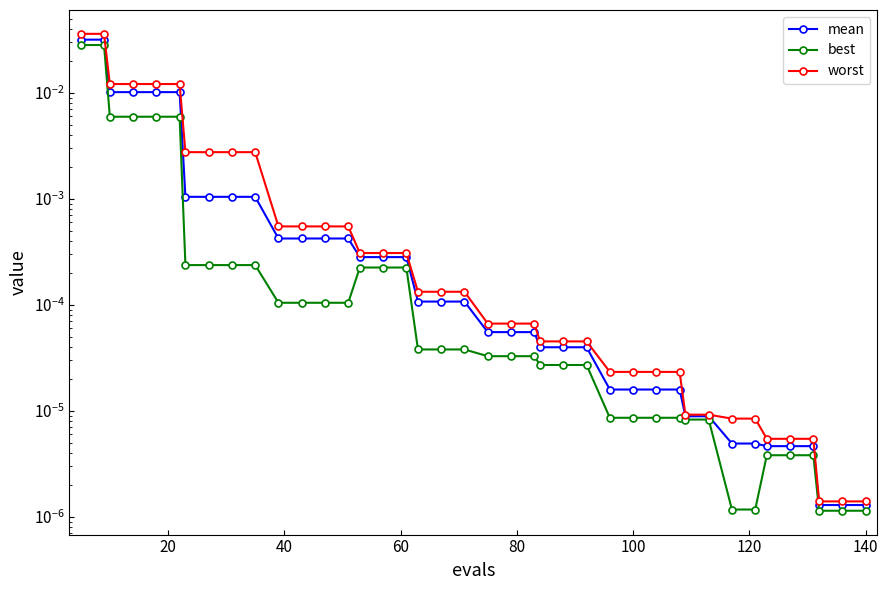

At how many categories does at least one series exceed 0?

40